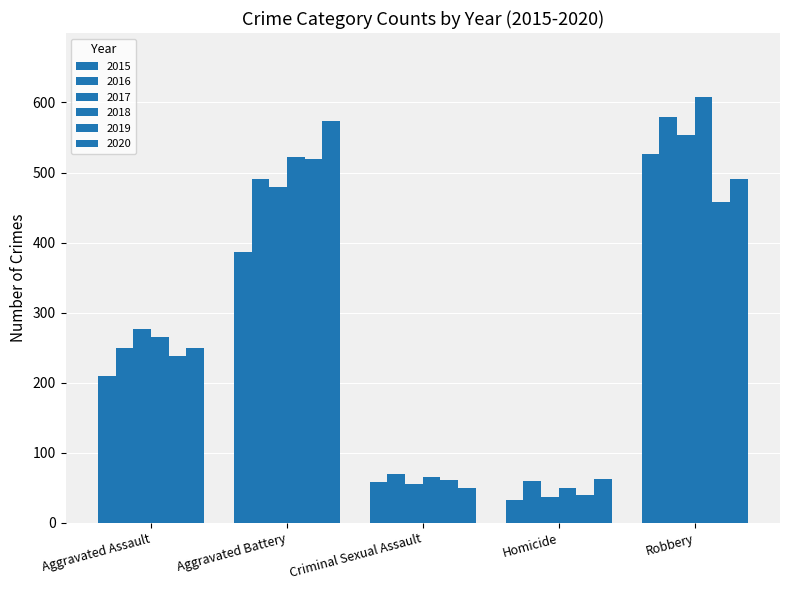

What is the lowest value of the 2015 series?

32